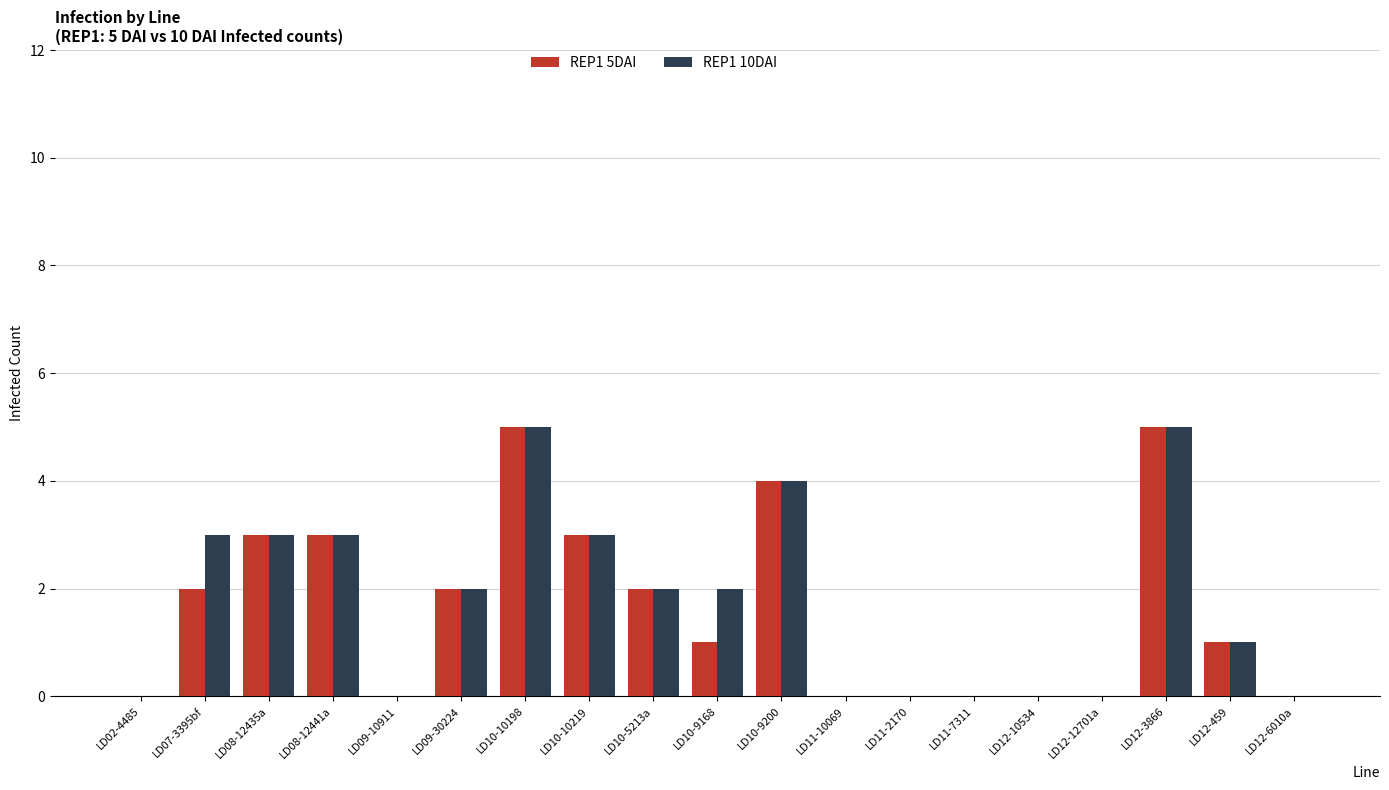

The REP1 5DAI series shows 0 at LD02-4485. True or false?

True